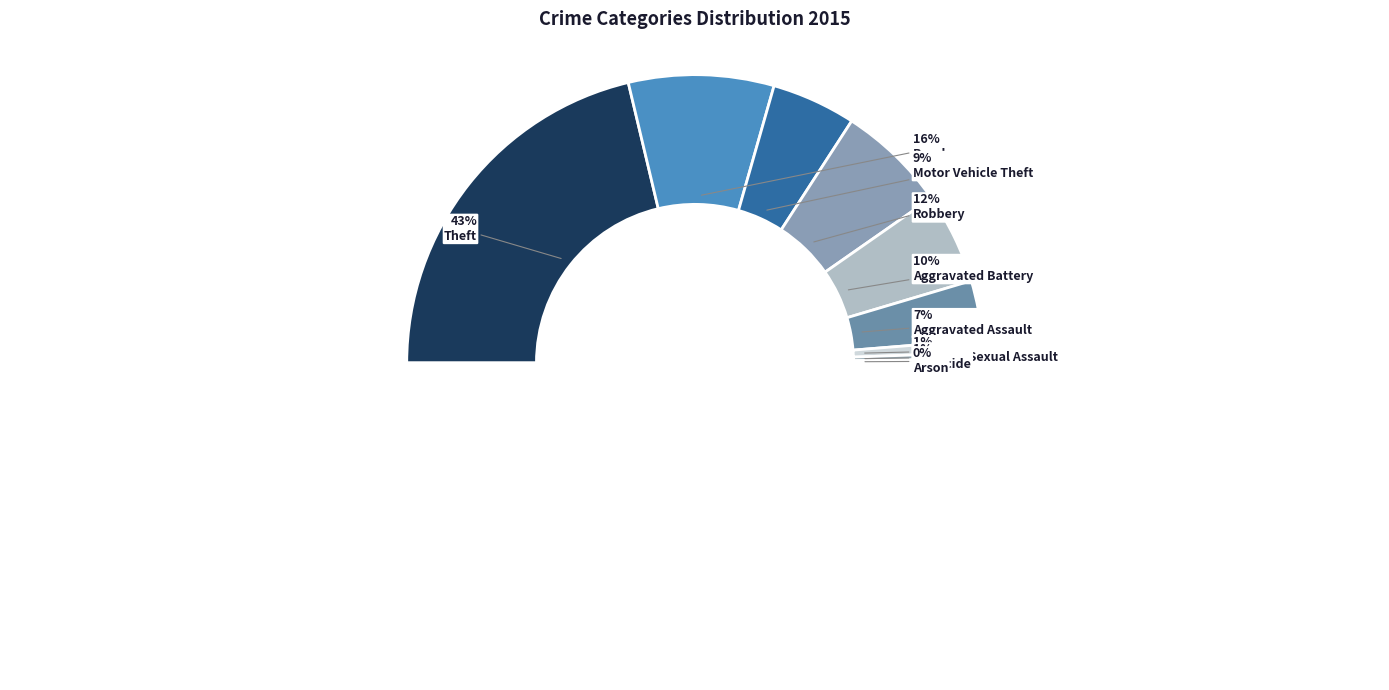

What percentage is the Aggravated Assault slice, to the nearest percent?

7%